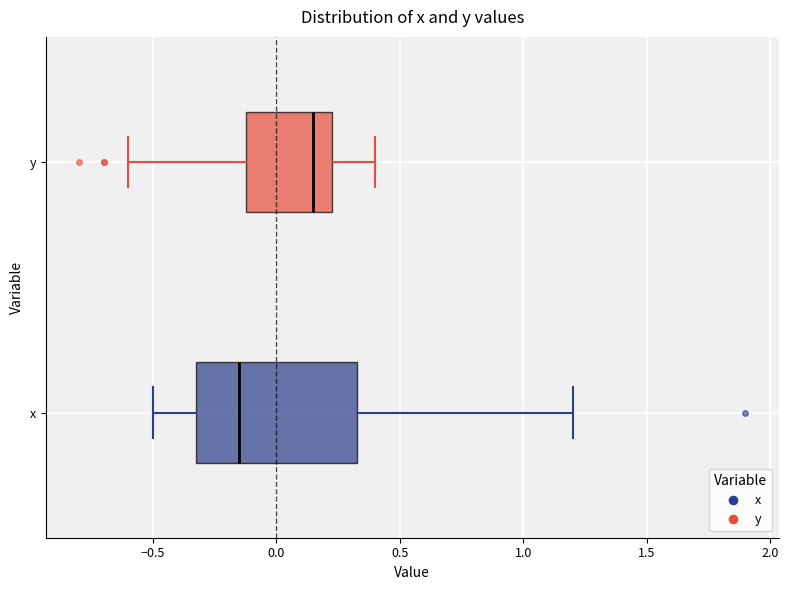

Comparing the boxes themselves (not the whiskers), which one is the widest?

x